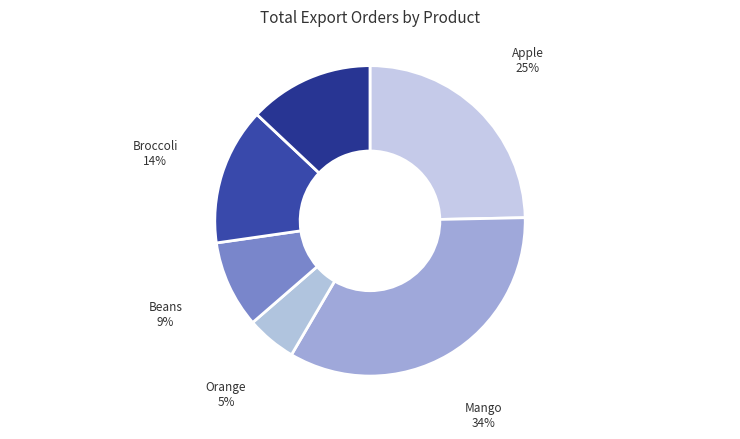

How many slices are in this pie chart?

6